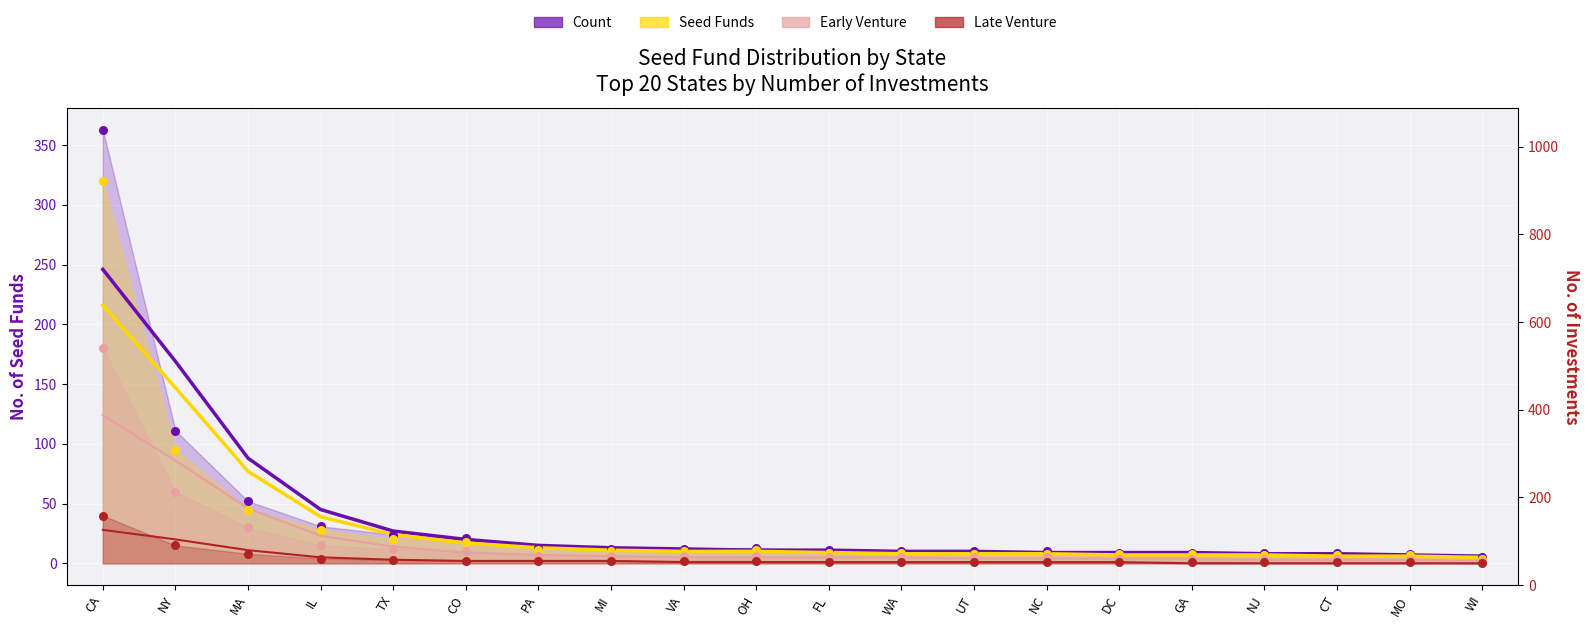

Which series contains the highest Y value?

Count